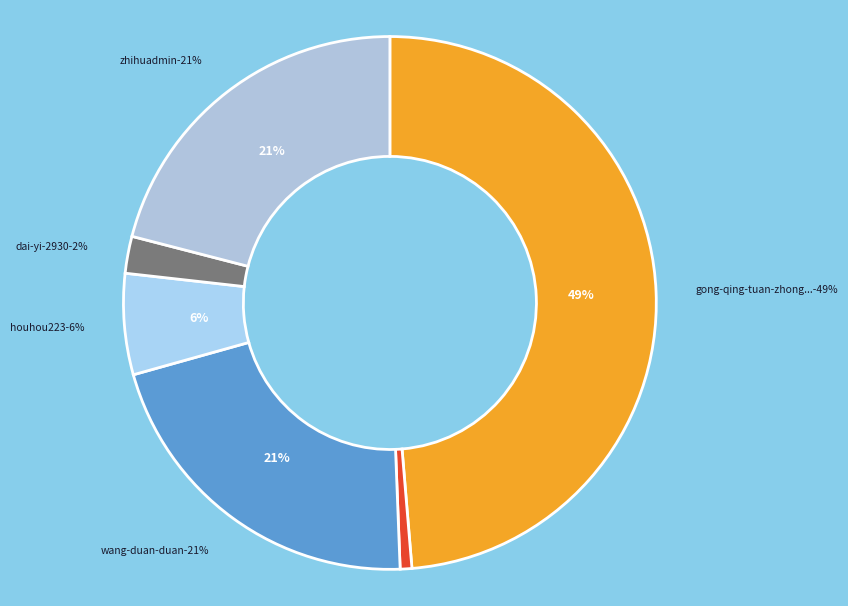

To the nearest percent, what is the difference between the largest and smallest slice percentages?

48%